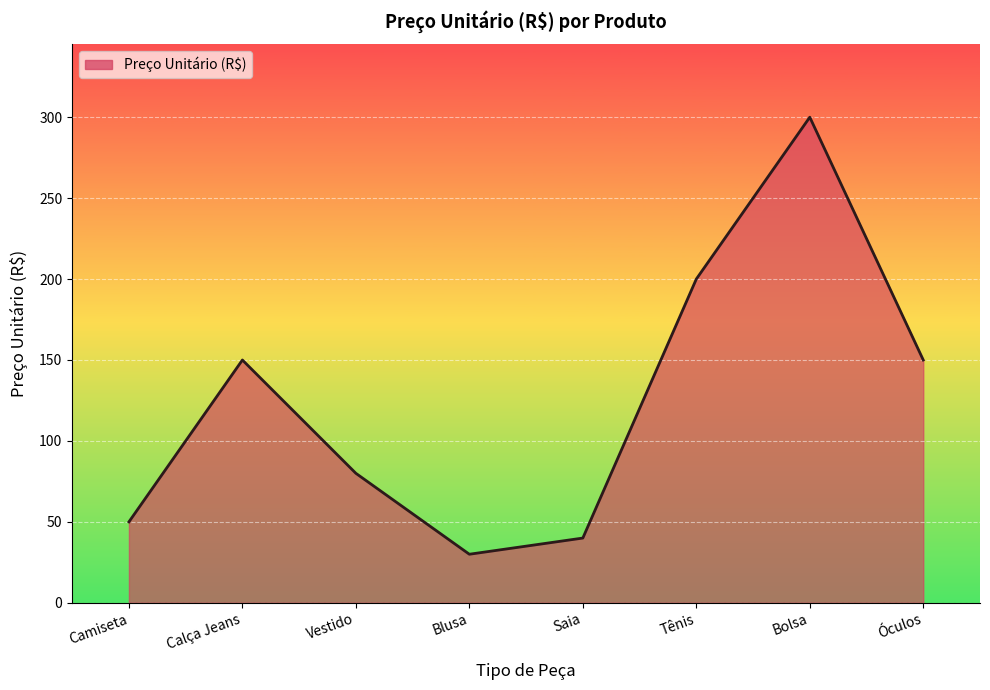

True or false: the data has more than 2 interior local peaks.

False